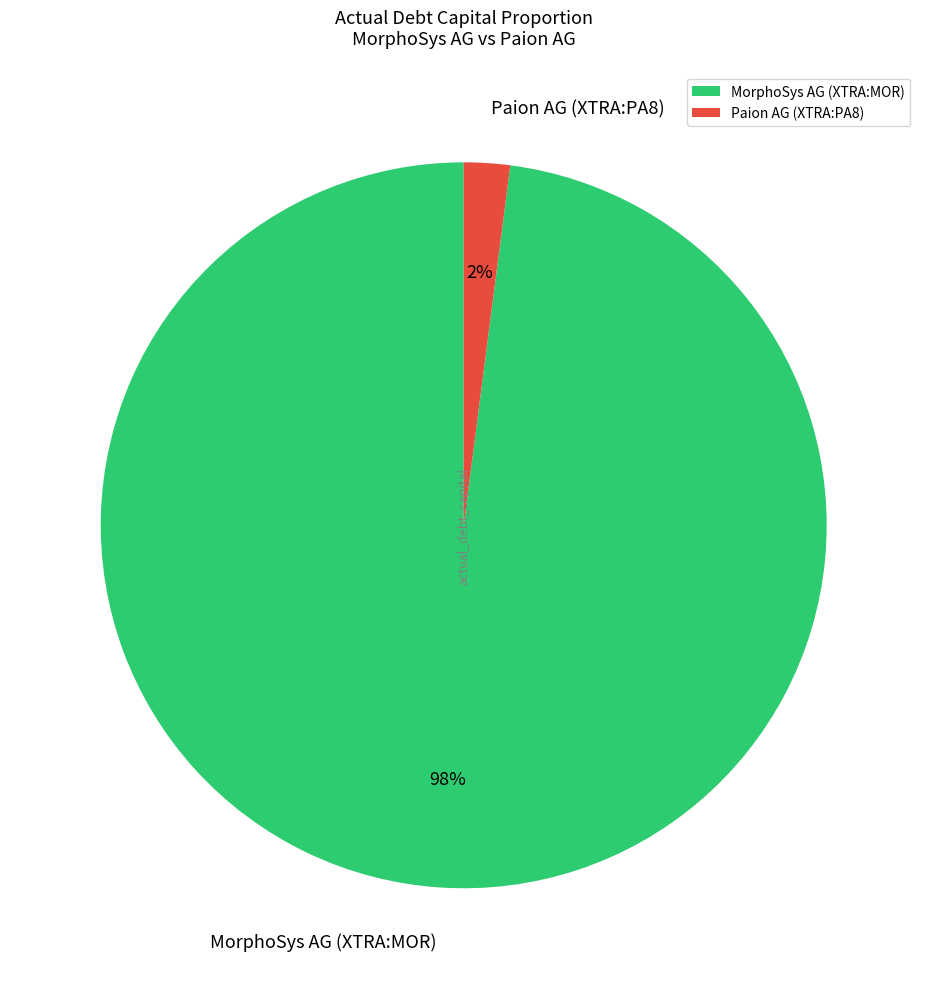

What percentage is the Paion AG (XTRA:PA8) slice, to the nearest percent?

2%